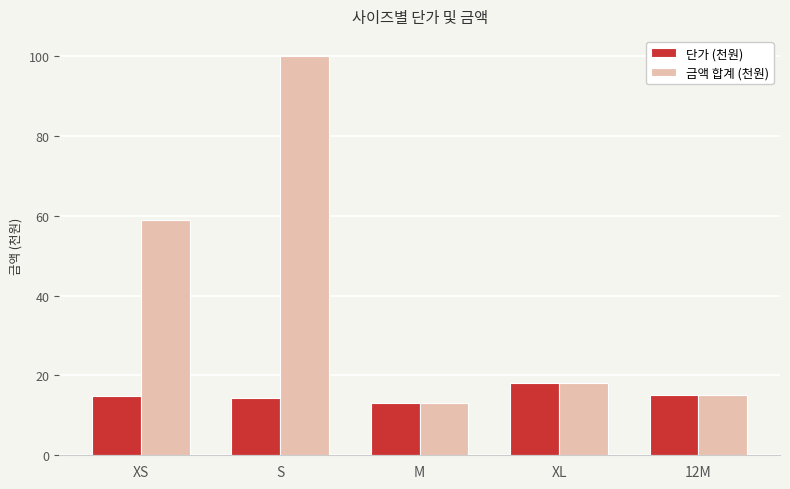

What is the total value across all series at XL?

36.0